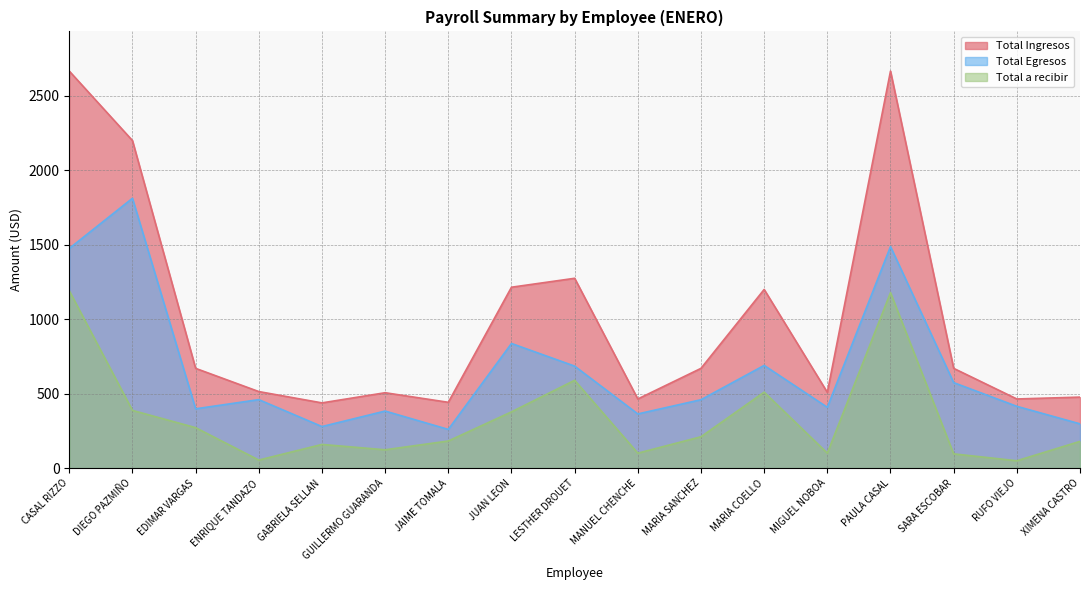

Which label corresponds to the smallest value in the chart?

RUFO VIEJO